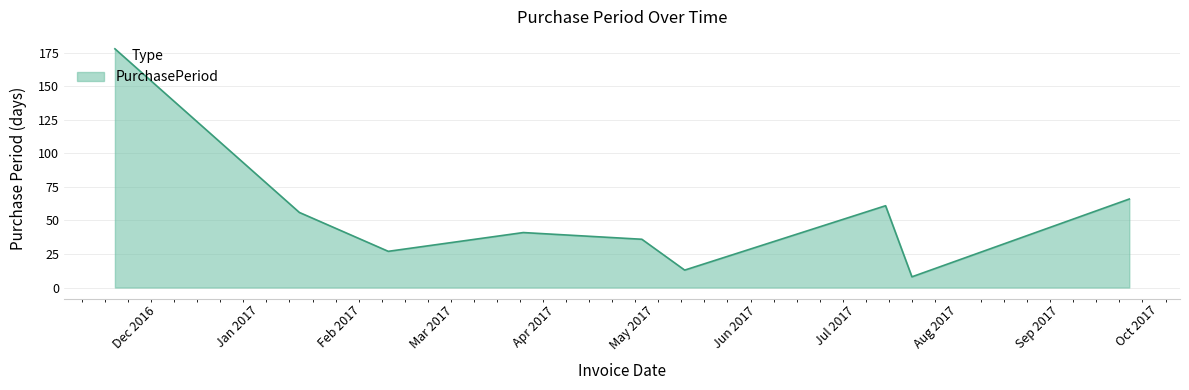

What is the difference between the maximum and minimum values?

170